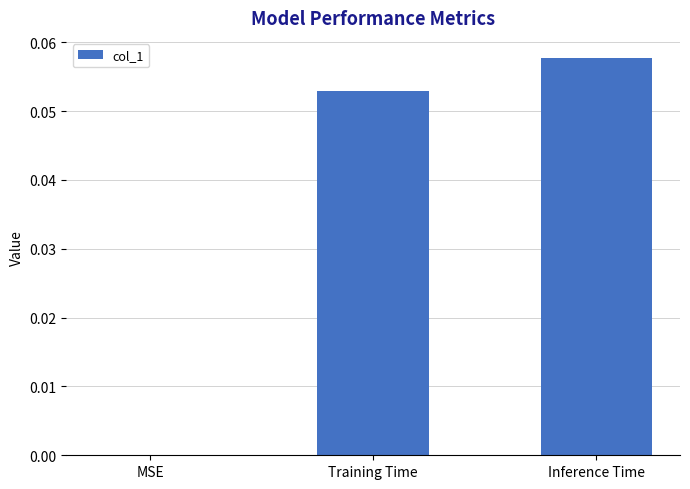

Is it true that the value at Inference Time is 0.0?

False